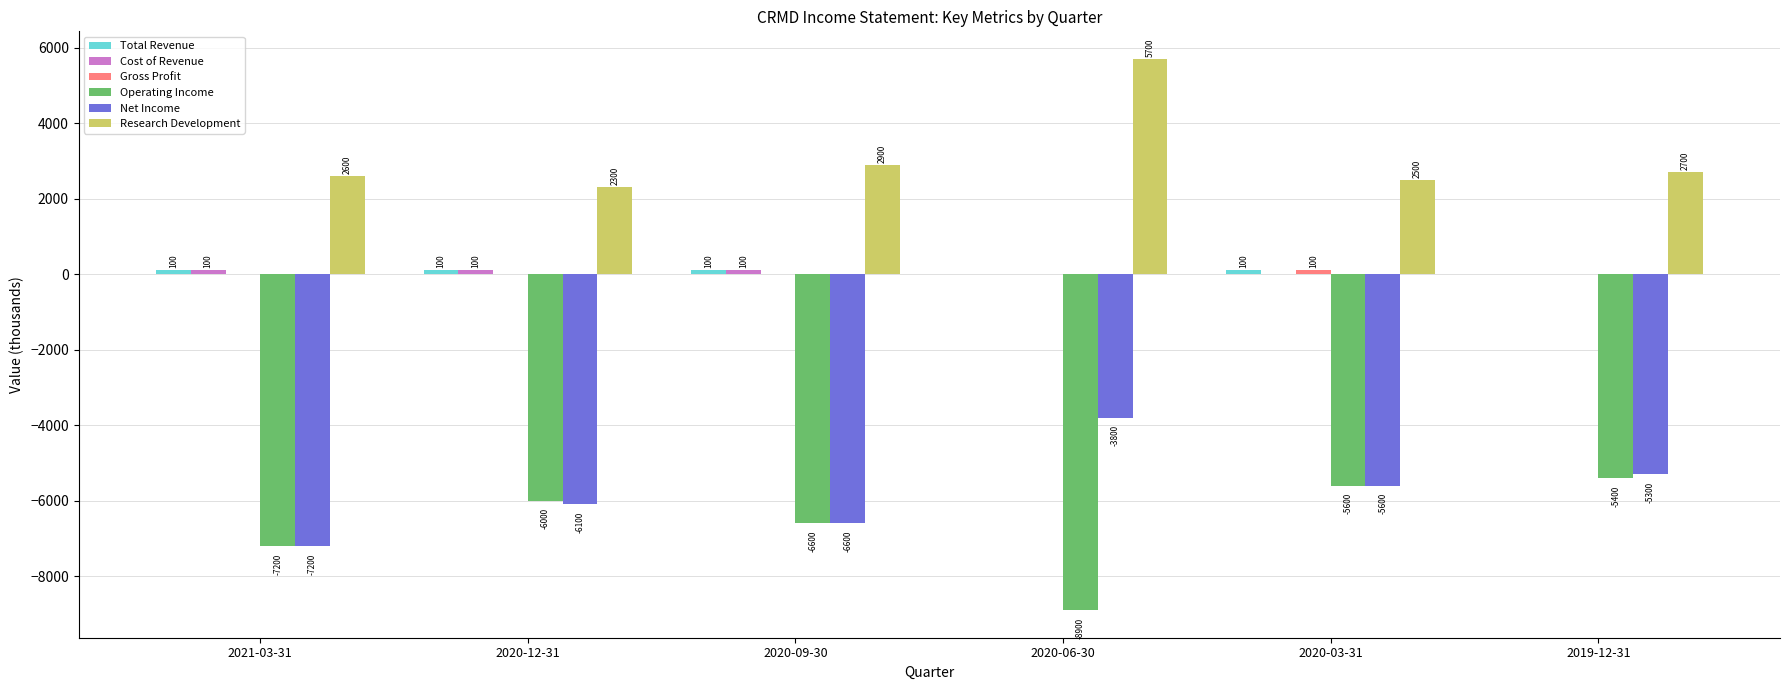

Where is Research Development nearest to the value 4000?

2020-09-30